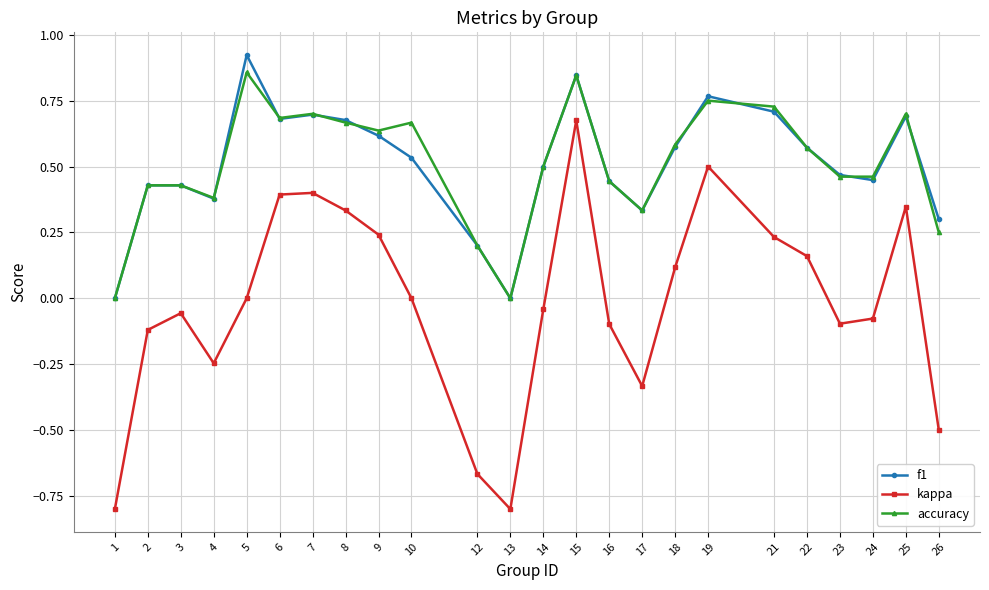

What is the minimum value shown in the chart?

-0.8